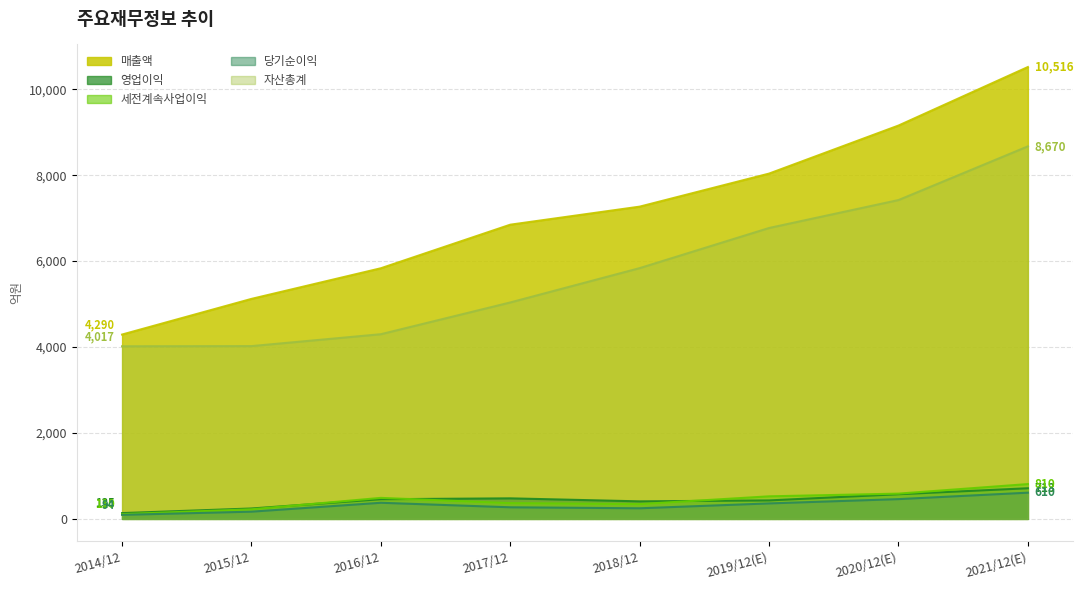

Which series has the largest total across all categories?

매출액